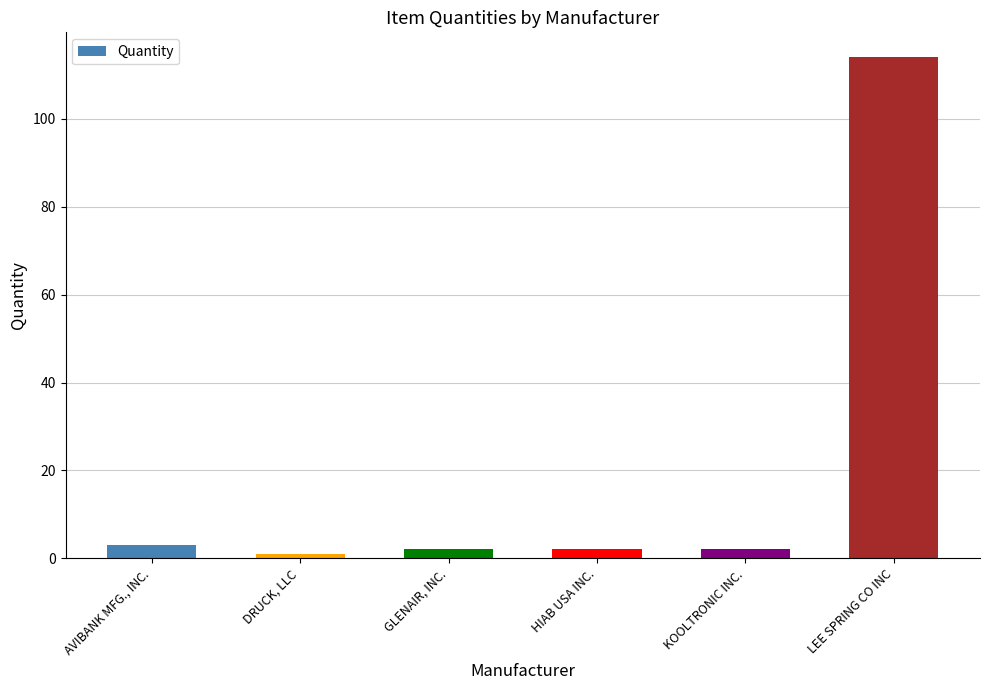

What is the approximate value at AVIBANK MFG., INC.?

3